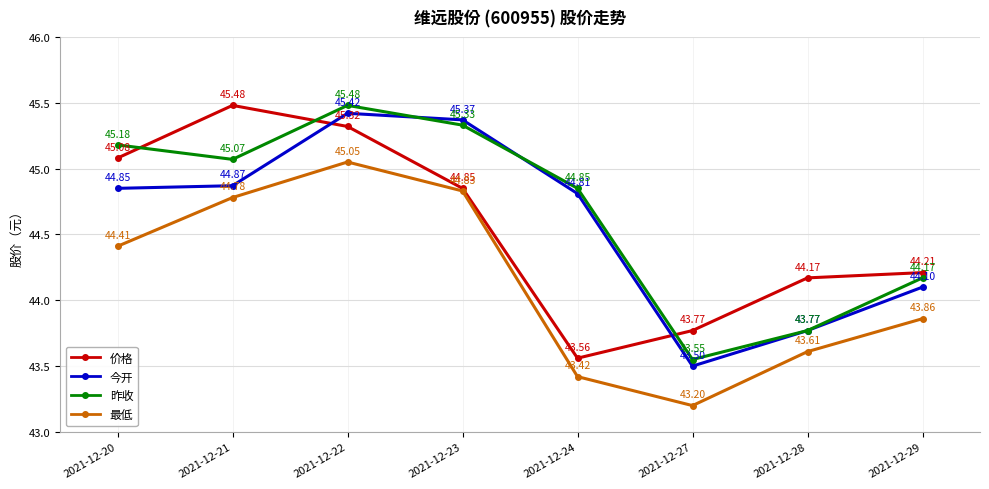

What is the minimum value for 价格?

43.6